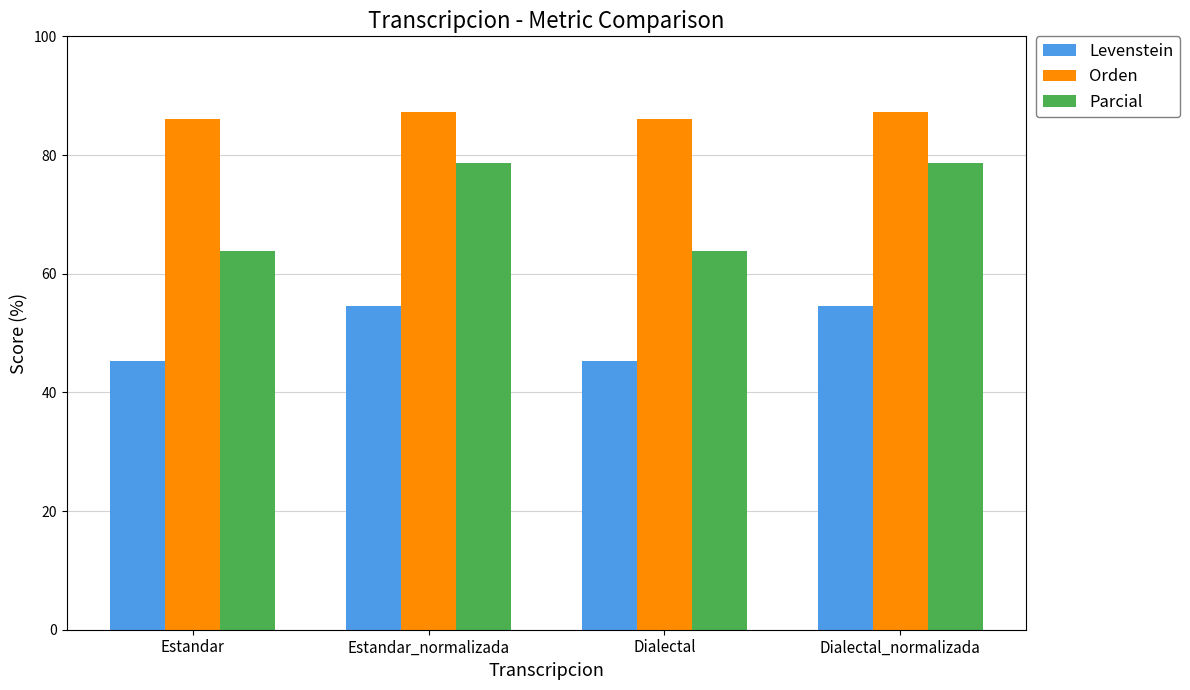

At which label does Levenstein first exceed 54?

Estandar_normalizada